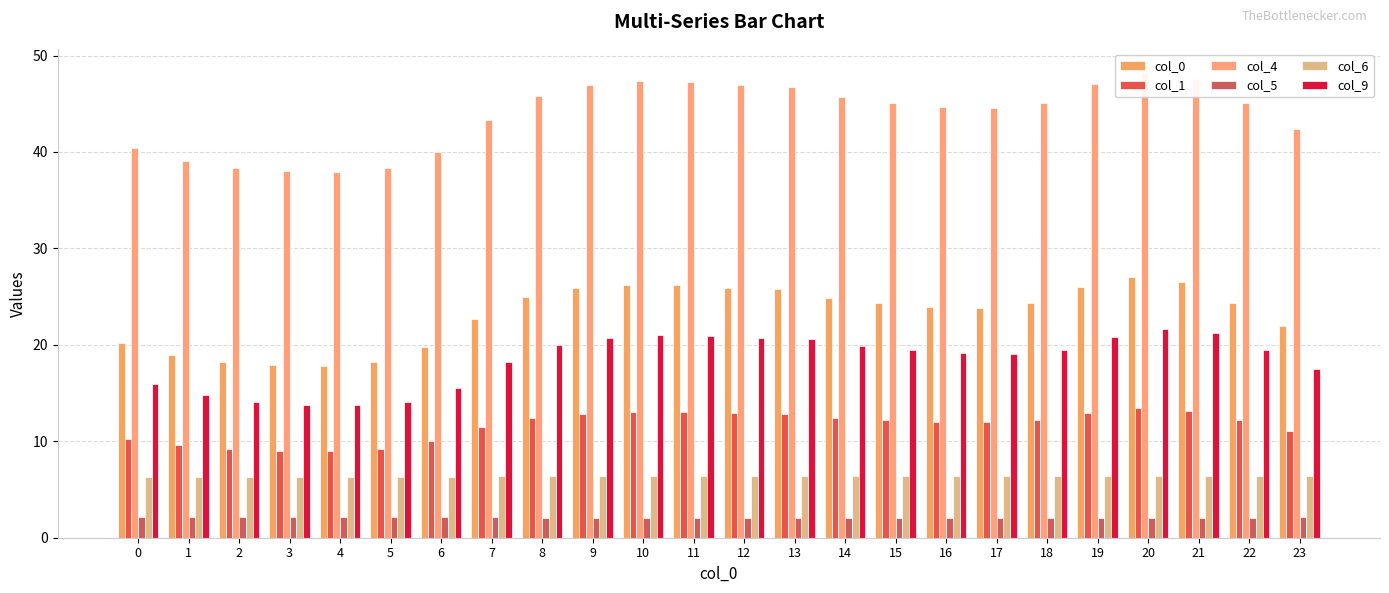

Reading left to right, what are all the values shown in this chart?

col_0: 20.2	19.0	18.2	17.9	17.8	18.2	19.8	22.7	24.9	25.9	26.2	26.2	25.9	25.8	24.9	24.3	24.0	23.9	24.4	26.0	27.0	26.5	24.3	21.9
col_1: 10.2	9.6	9.2	9.0	9.0	9.2	10.0	11.5	12.4	12.9	13.1	13.0	12.9	12.8	12.4	12.2	12.0	12.0	12.2	12.9	13.4	13.2	12.2	11.1
col_4: 40.4	39.1	38.3	38.0	37.9	38.3	40.0	43.3	45.8	46.9	47.3	47.2	46.9	46.7	45.7	45.0	44.7	44.5	45.1	47.0	48.3	47.6	45.1	42.4
col_5: 2.1	2.1	2.1	2.1	2.1	2.1	2.1	2.1	2.1	2.1	2.1	2.1	2.1	2.1	2.1	2.1	2.1	2.1	2.1	2.1	2.1	2.1	2.1	2.1
col_6: 6.3	6.3	6.3	6.3	6.3	6.3	6.3	6.4	6.4	6.4	6.4	6.4	6.4	6.4	6.4	6.4	6.4	6.4	6.4	6.4	6.4	6.4	6.4	6.4
col_9: 15.9	14.8	14.1	13.8	13.7	14.1	15.5	18.2	19.9	20.7	21.0	20.9	20.7	20.6	19.9	19.4	19.2	19.1	19.5	20.8	21.6	21.2	19.5	17.5